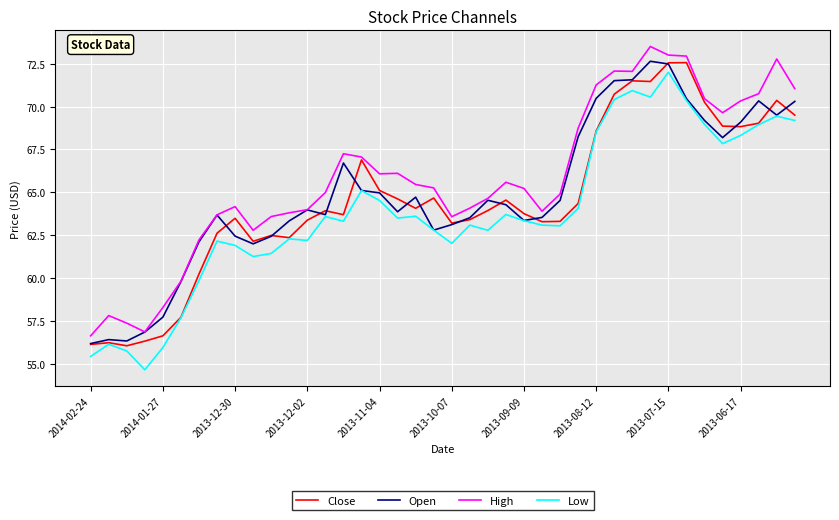

Which series has the largest range (max minus min)?

Low